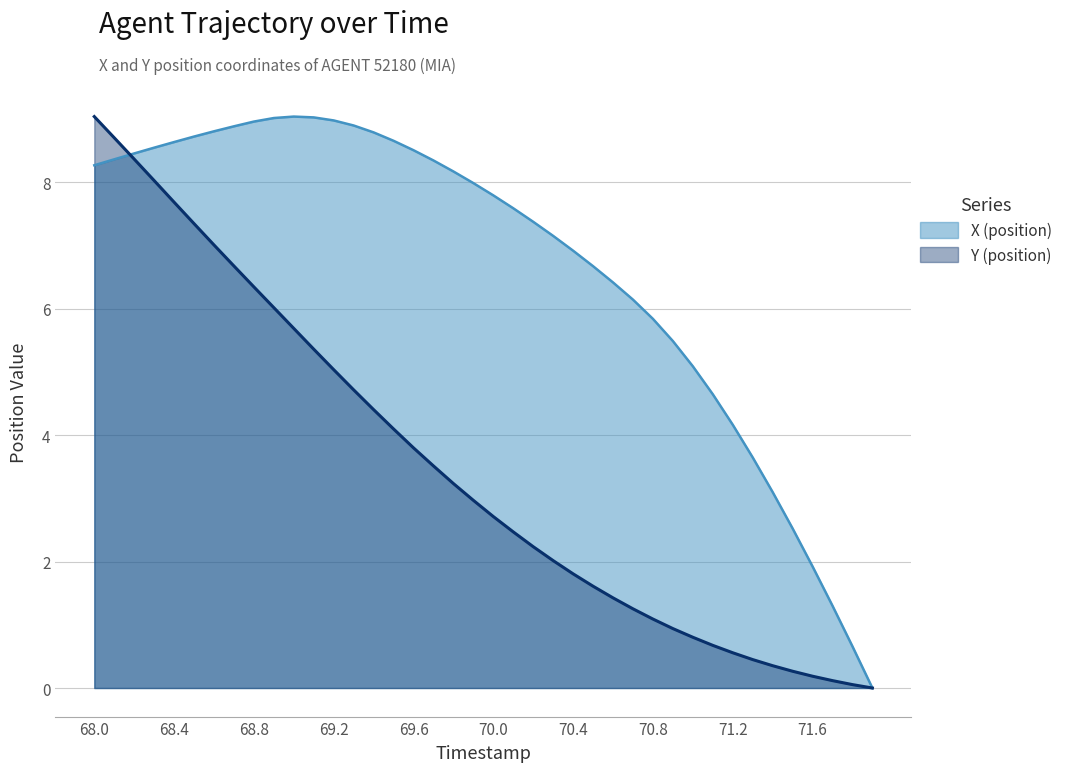

What are all the series names shown in the legend?

X (position), Y (position)